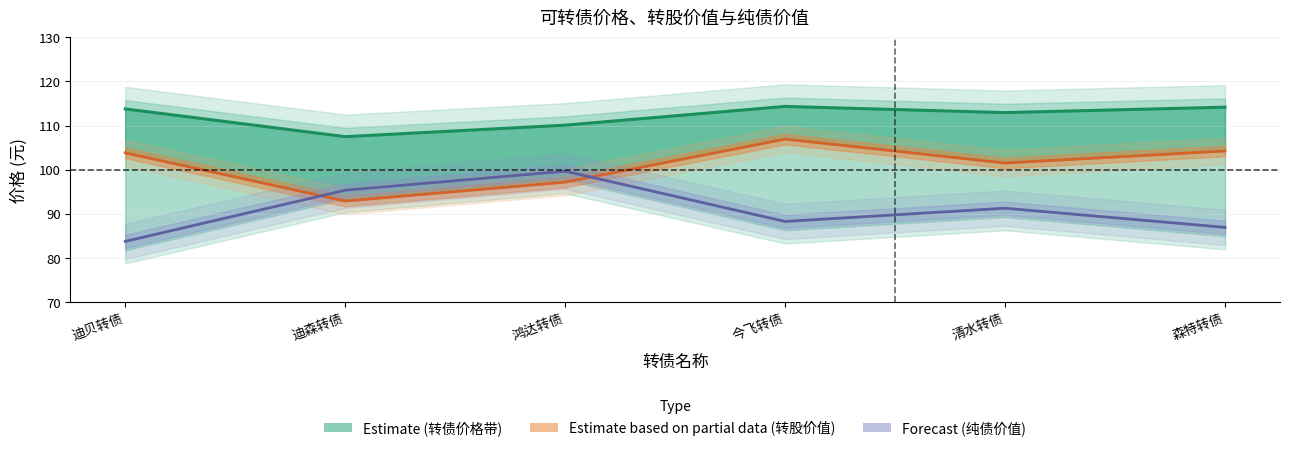

At which category does 转债价格 reach its first local valley?

迪森转债